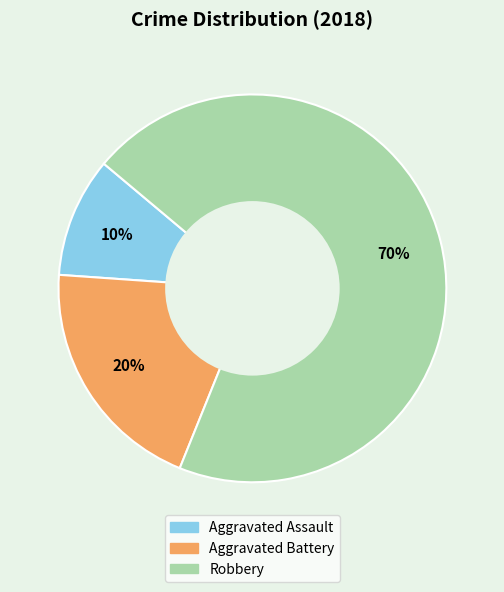

Which has a higher value, Robbery or Aggravated Assault?

Robbery